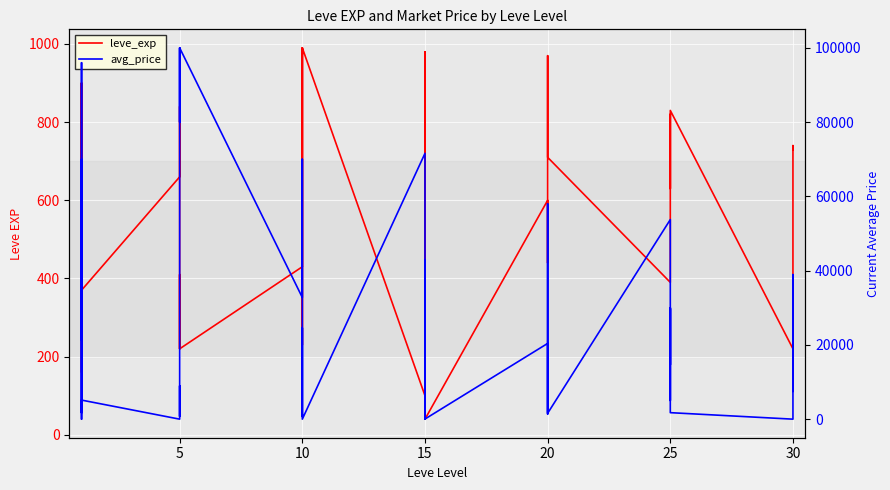

Between 10 and 20, which is larger?

20